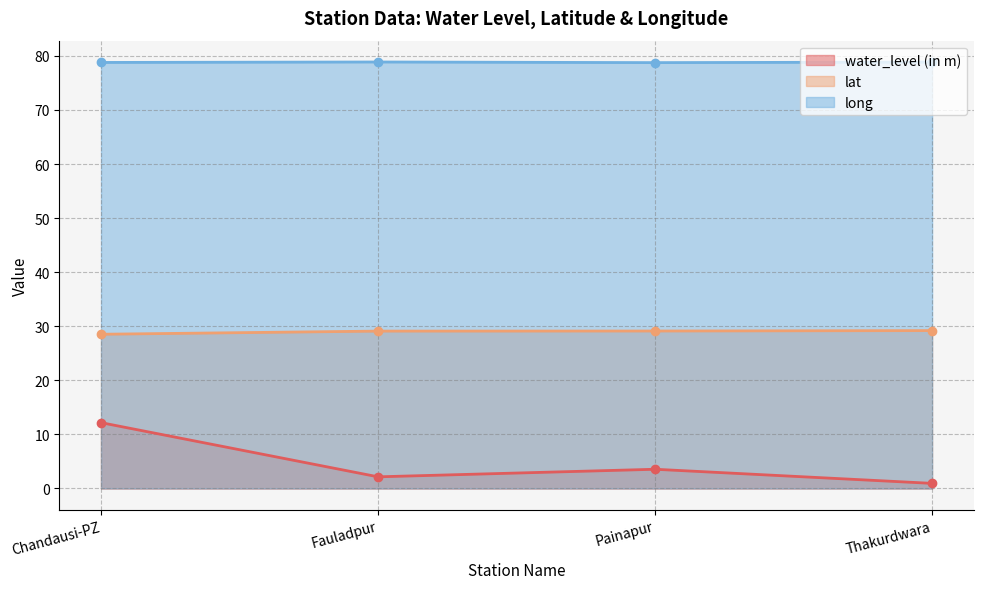

What is the greatest value displayed?

78.9